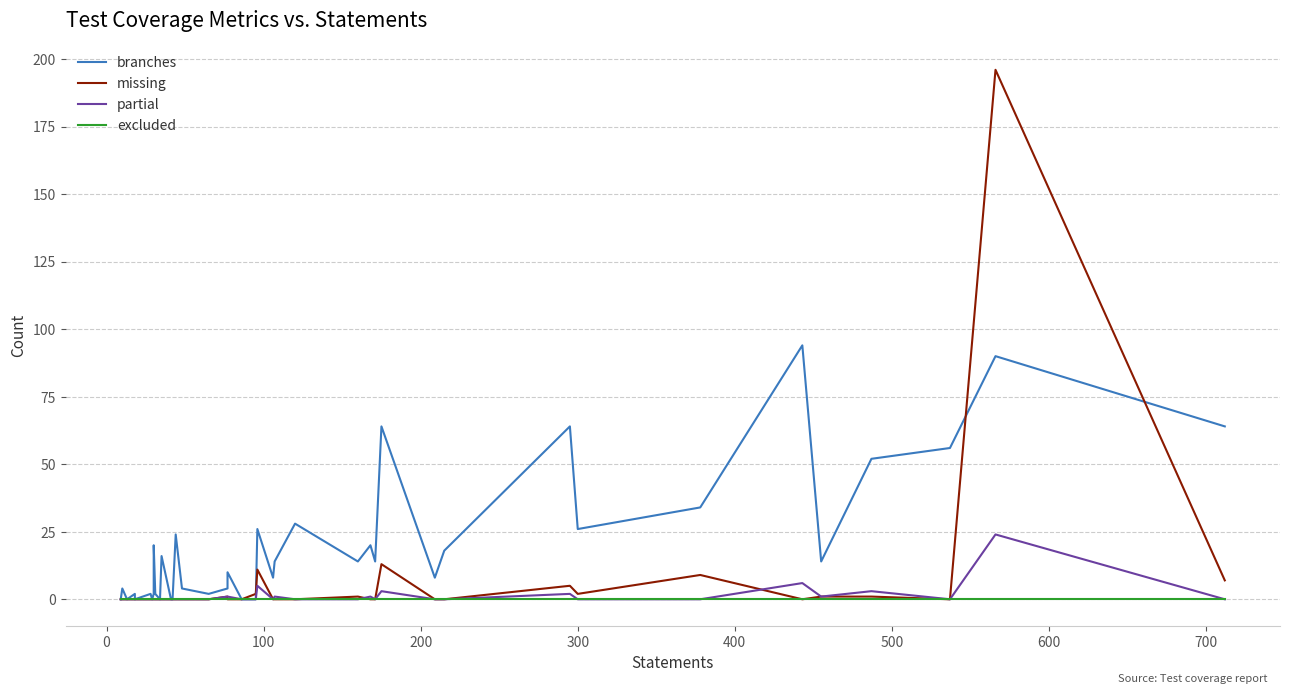

Which series has the largest range (max minus min)?

missing